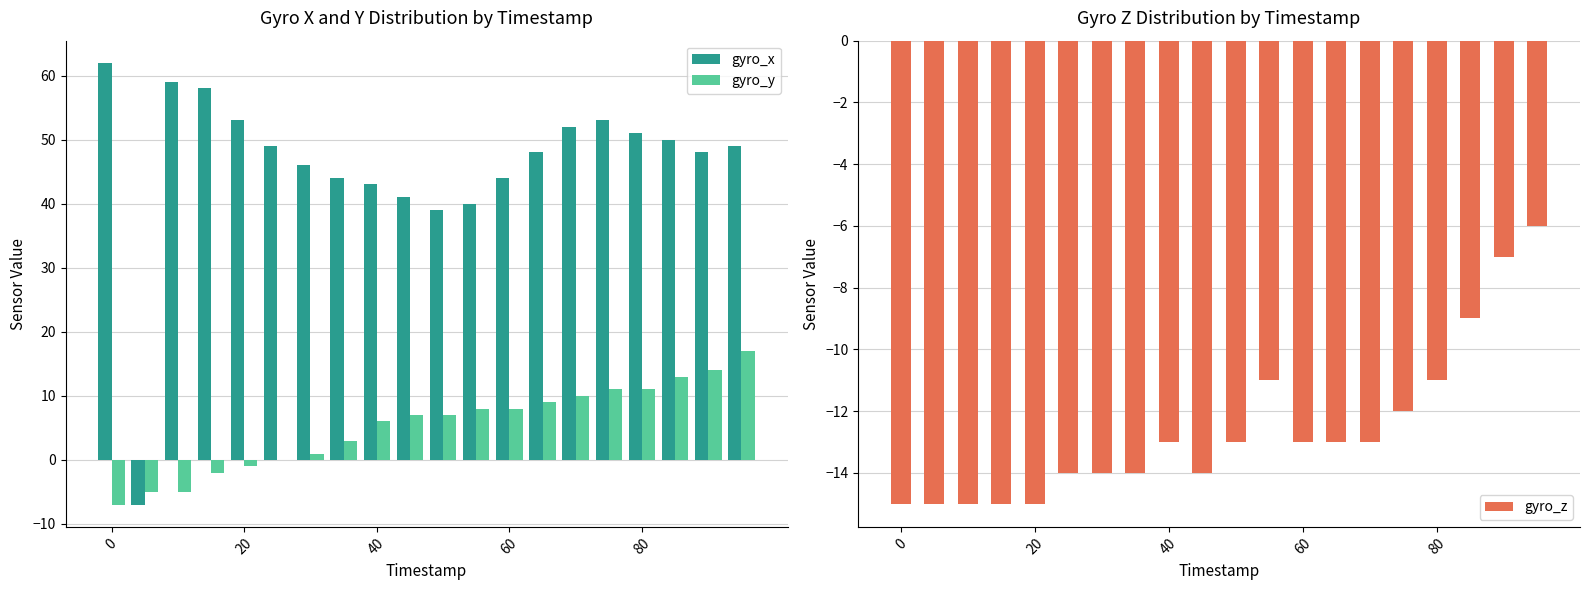

What is the sum of all gyro_y values?

105